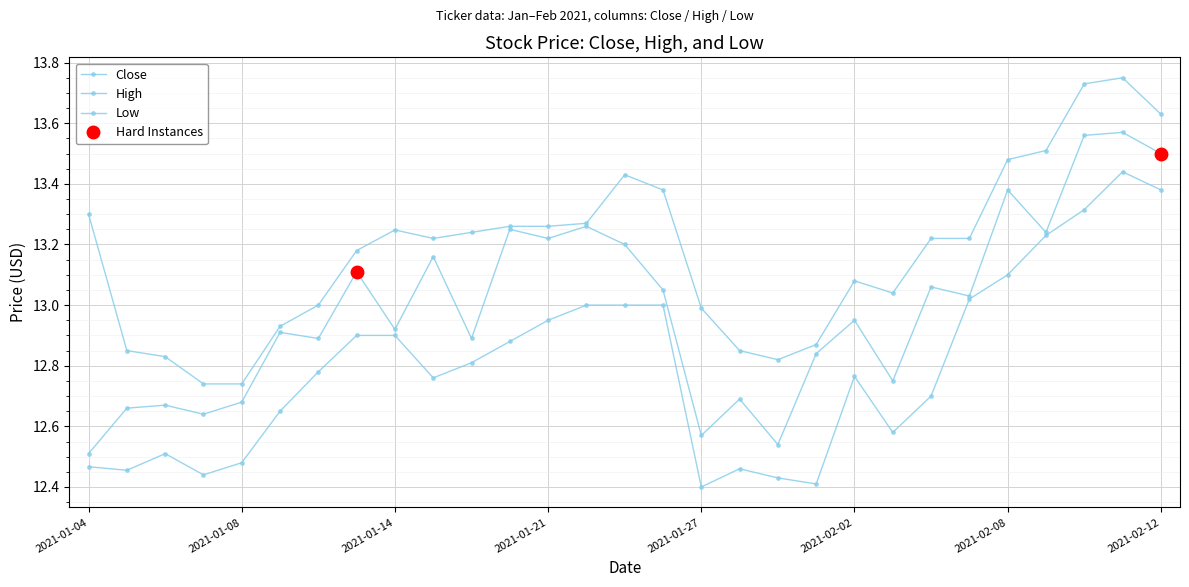

What is the sum of the High values at 17 and 27?

26.6